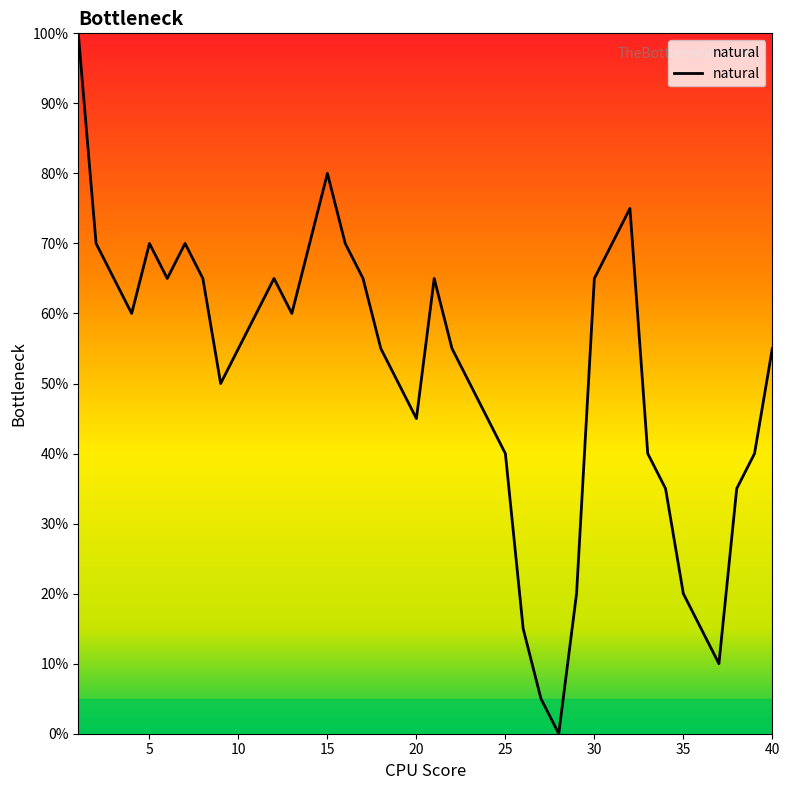

What is the difference between the maximum and minimum values?

100.0